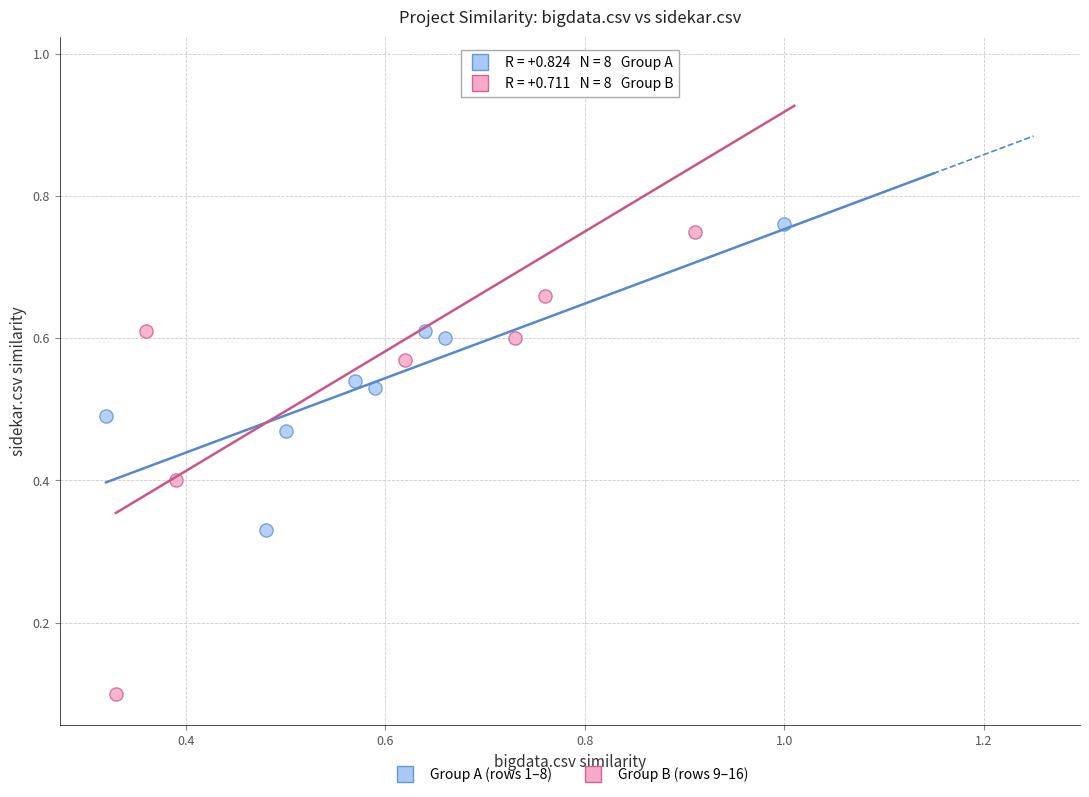

Which series contains the highest Y value?

Group B (rows 9–16)